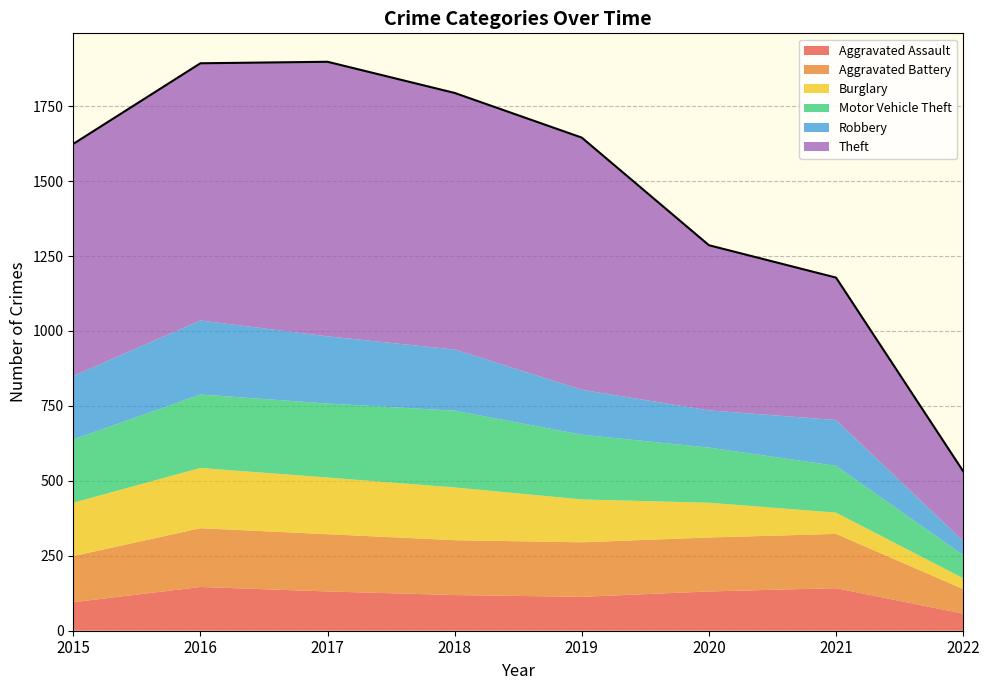

What is the difference between the Burglary values at 2020 and 2019?

27